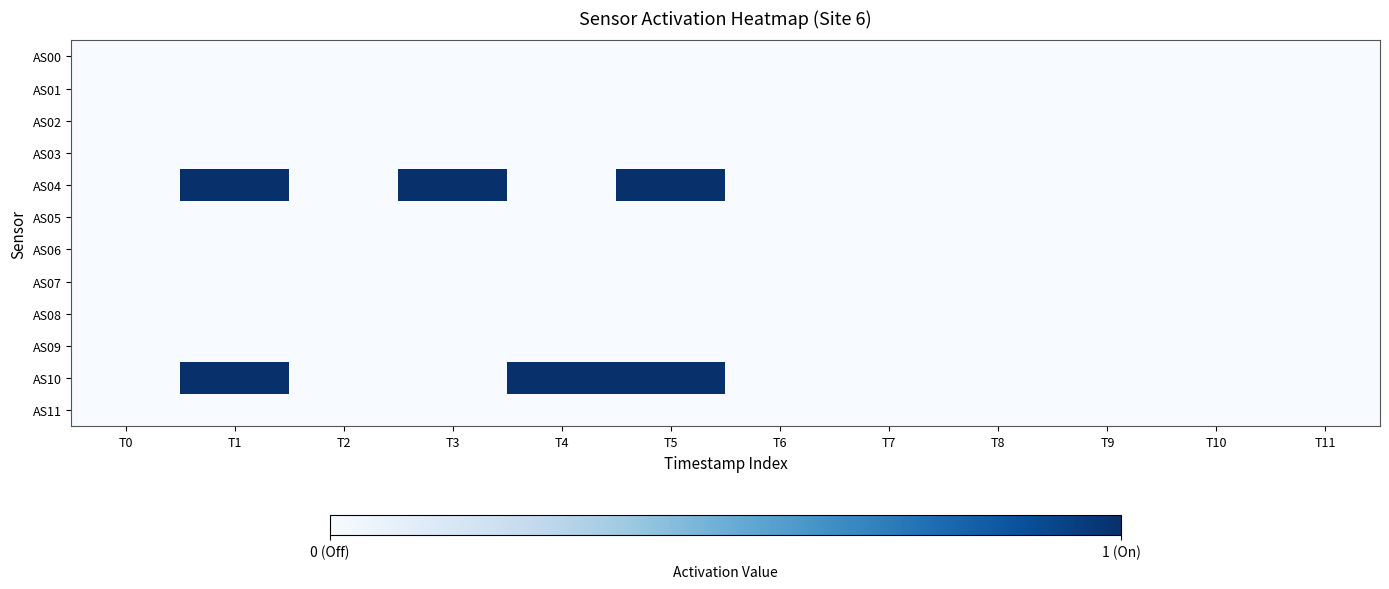

Which category has the highest value across all series?

T1